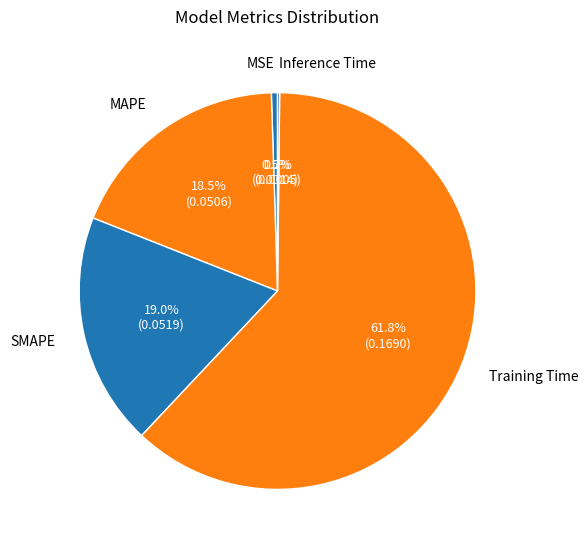

Which slice is the largest?

Training Time